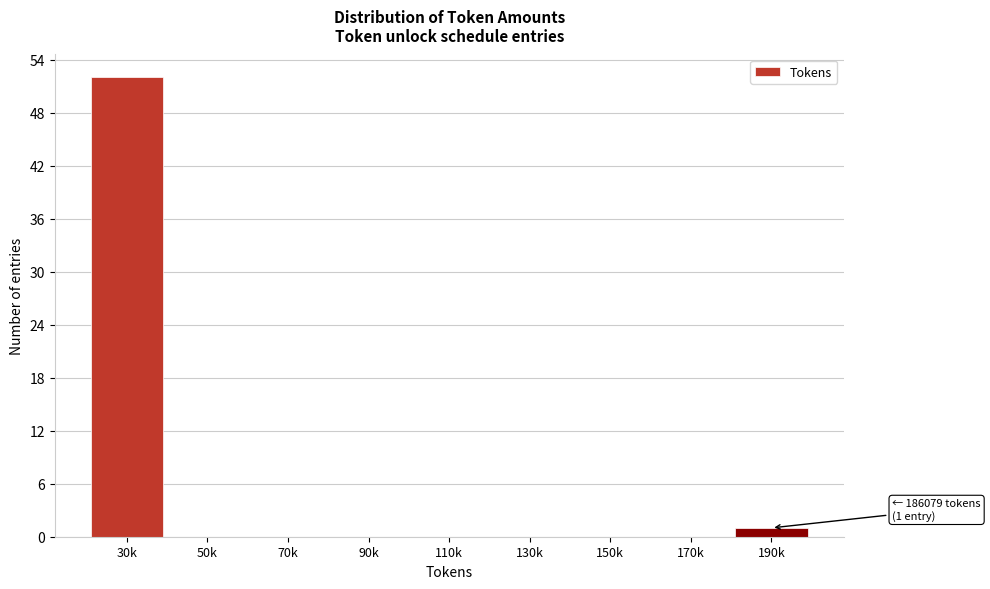

Reading left to right, transcribe all the data shown in this chart.

30k=52	50k=0	70k=0	90k=0	110k=0	130k=0	150k=0	170k=0	190k=1